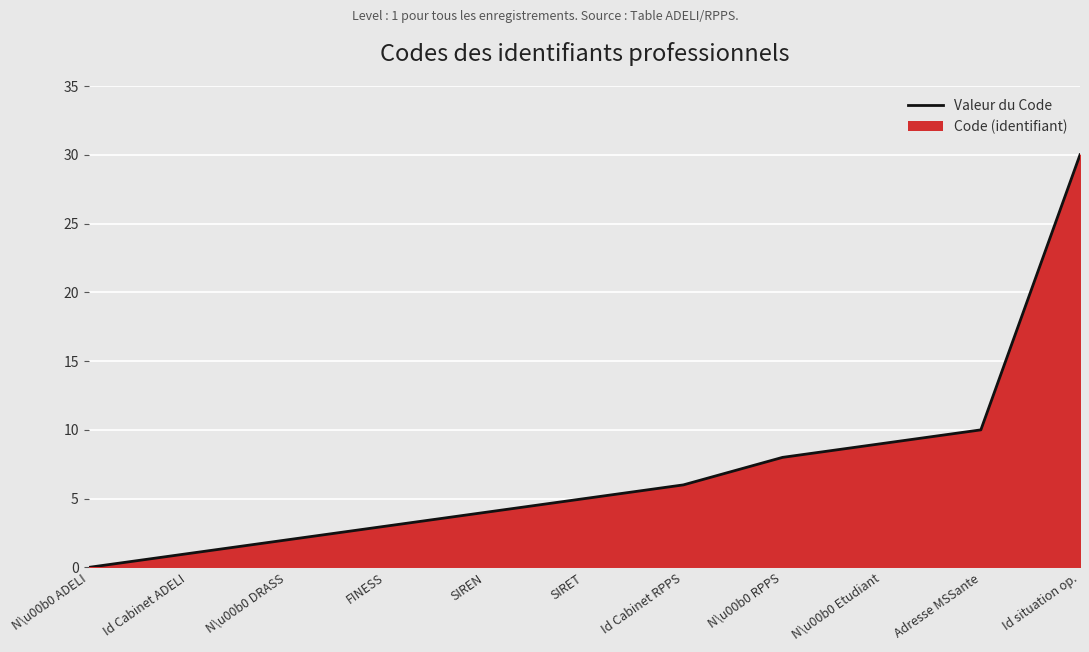

Which category has the lowest value across all series?

N\u00b0 ADELI